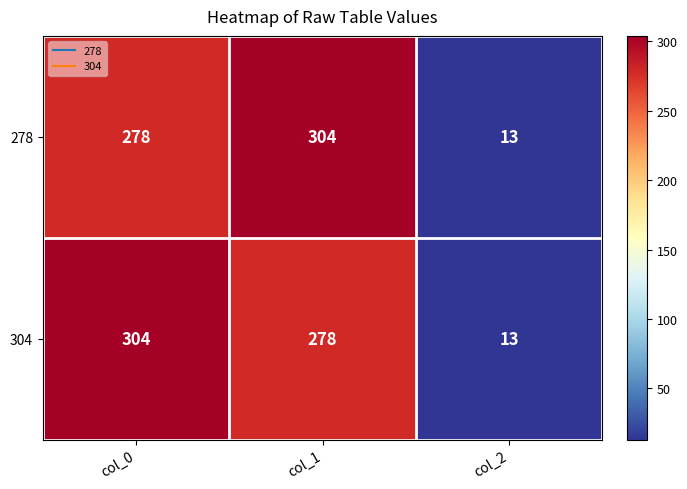

What is the lowest value of the 304 series?

13